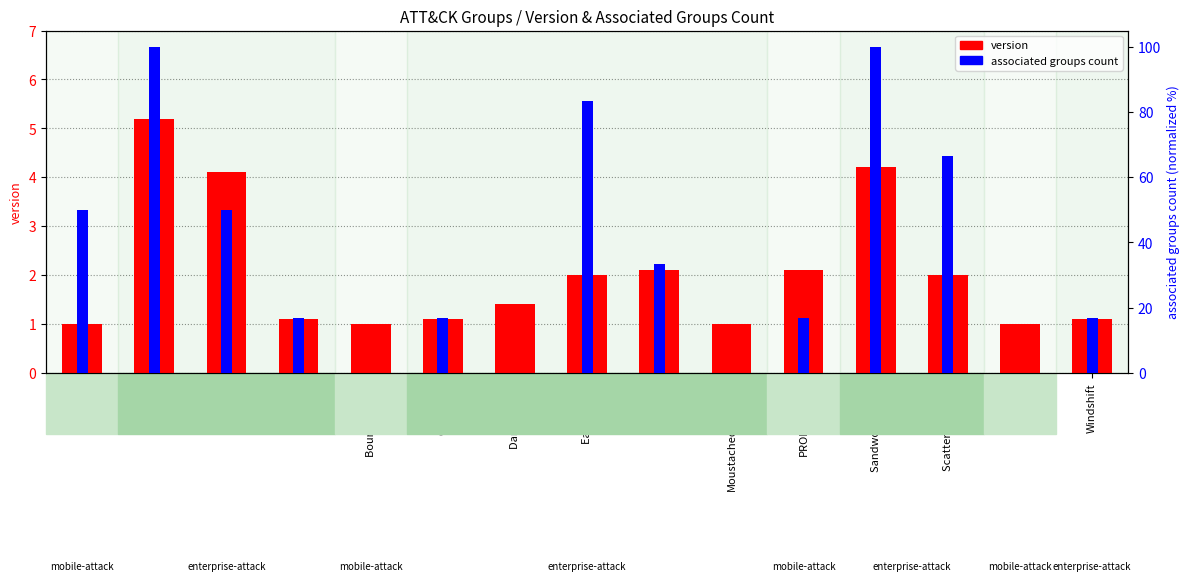

What is the label of the 14th bar from the right?

APT28